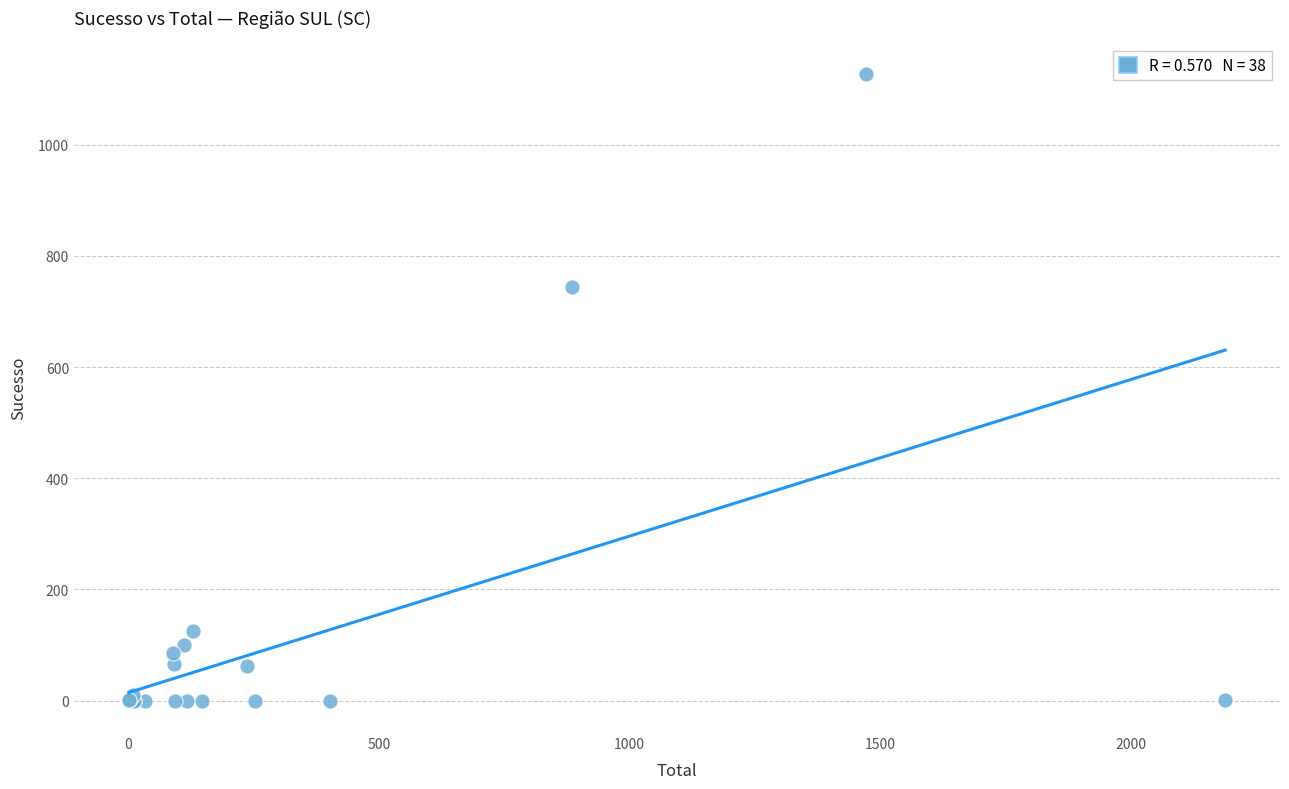

What Y value in the scatter plot is closest to 563?

743